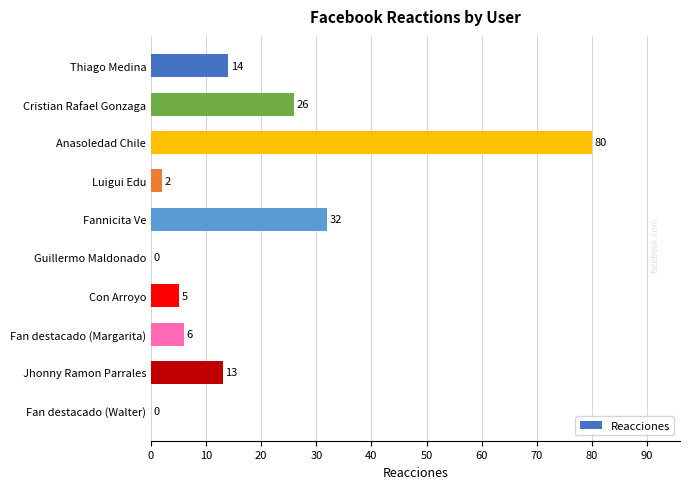

How many distinct data groups are displayed?

1